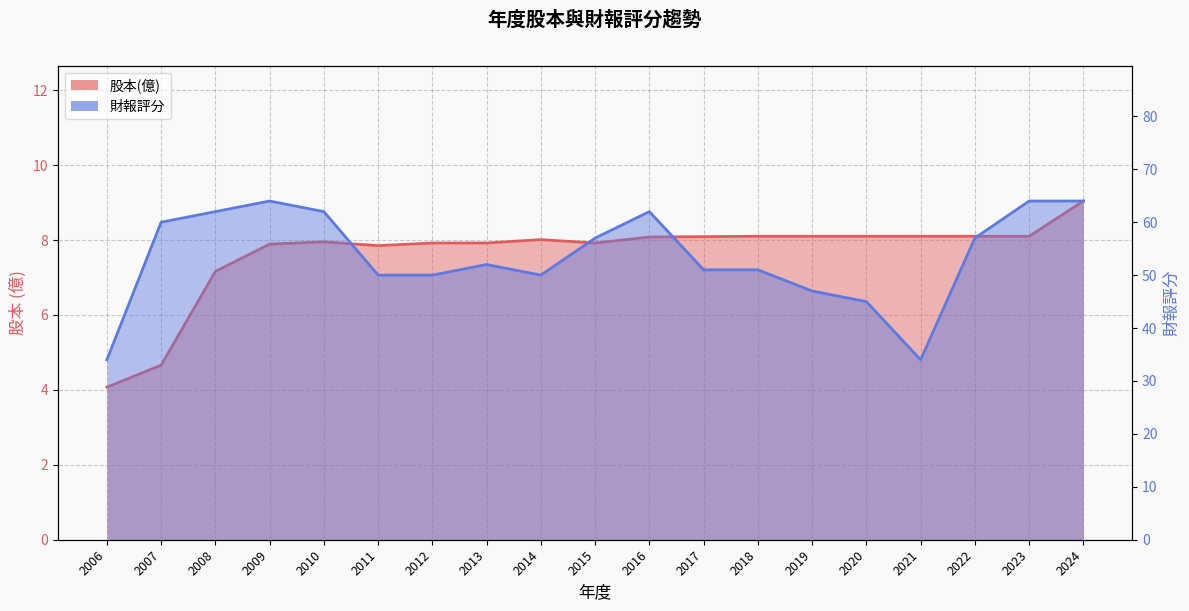

Reading right to left, list all the values displayed in this chart.

股本(億): 2024=9.0	2023=8.1	2022=8.1	2021=8.1	2020=8.1	2019=8.1	2018=8.1	2017=8.1	2016=8.1	2015=7.9	2014=8.0	2013=7.9	2012=7.9	2011=7.8	2010=8.0	2009=7.9	2008=7.2	2007=4.7	2006=4.1
財報評分: 2024=64.0	2023=64.0	2022=57.0	2021=34.0	2020=45.0	2019=47.0	2018=51.0	2017=51.0	2016=62.0	2015=57.0	2014=50.0	2013=52.0	2012=50.0	2011=50.0	2010=62.0	2009=64.0	2008=62.0	2007=60.0	2006=34.0